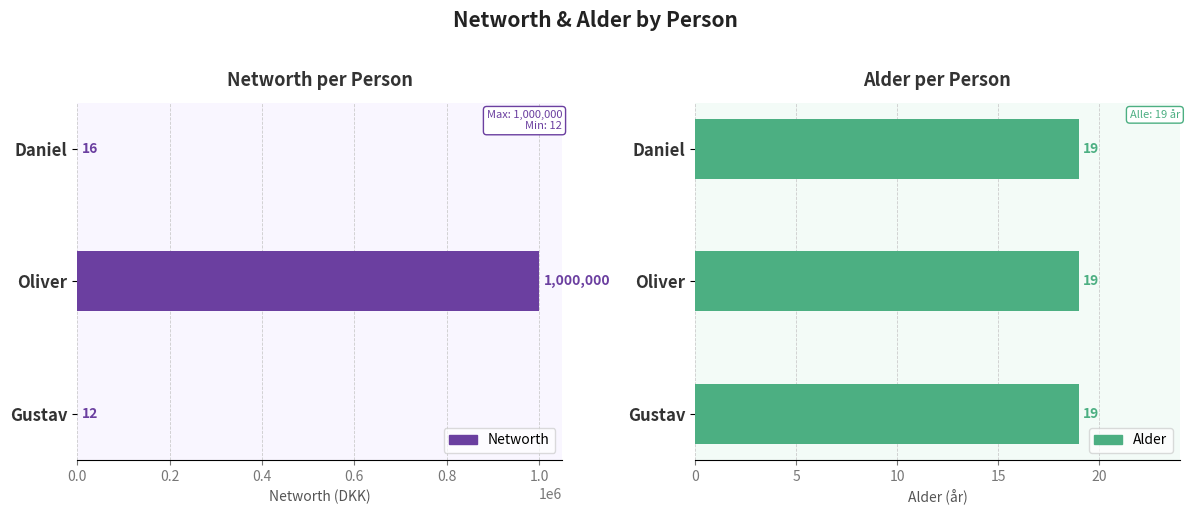

What is the greatest value displayed?

1000000.0